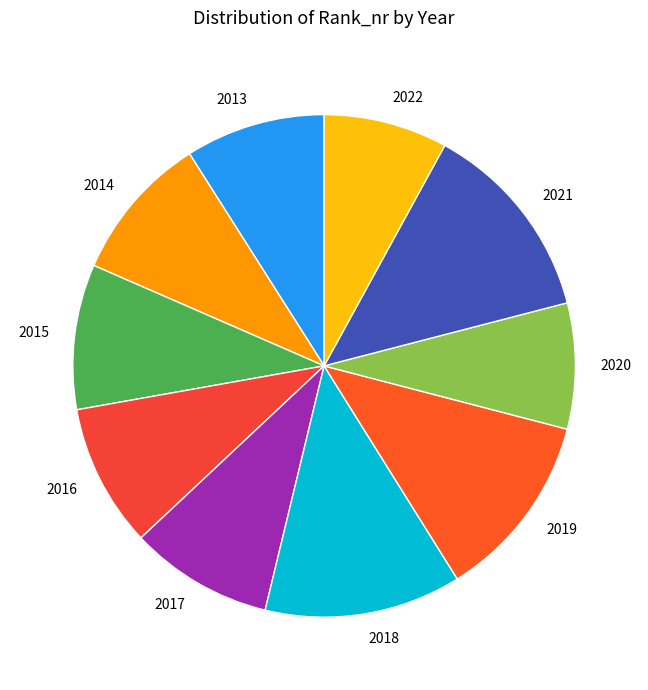

Approximately how many times larger is the value at 2021 compared to 2018?

1.0